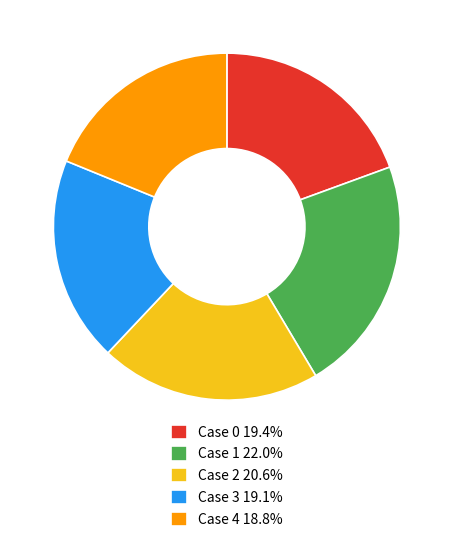

True or false: Case 4 accounts for 19% of the total.

True